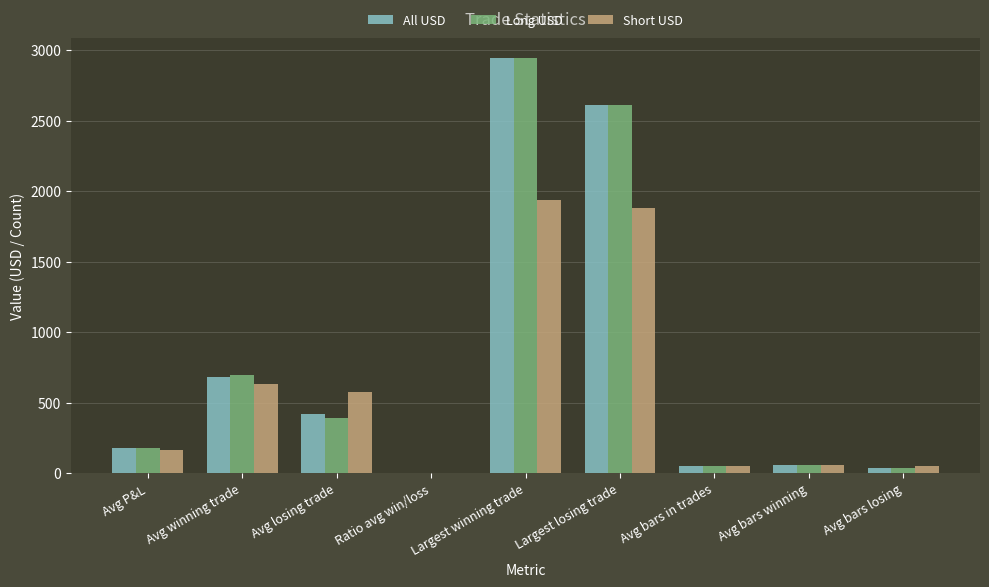

What is the total value across all series at Largest winning trade?

7814.1